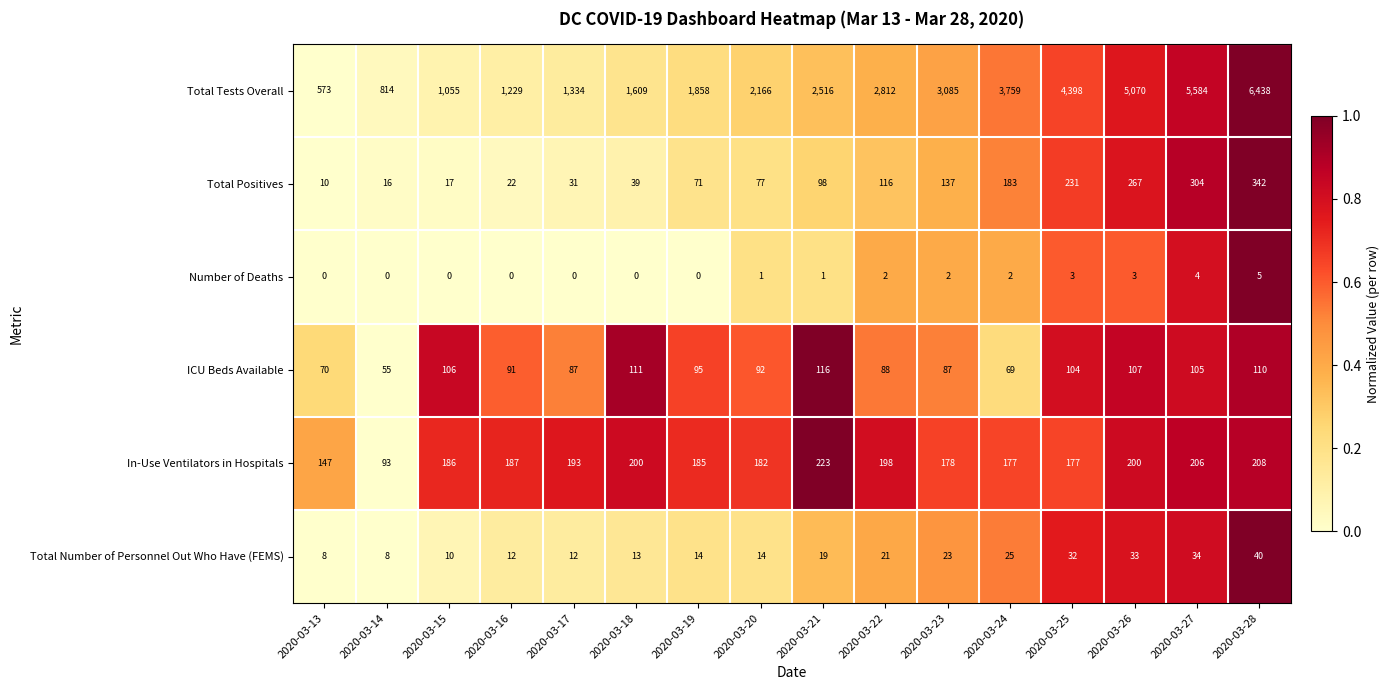

Between 2020-03-19 and 2020-03-21, which series saw the biggest shift?

Total Tests Overall